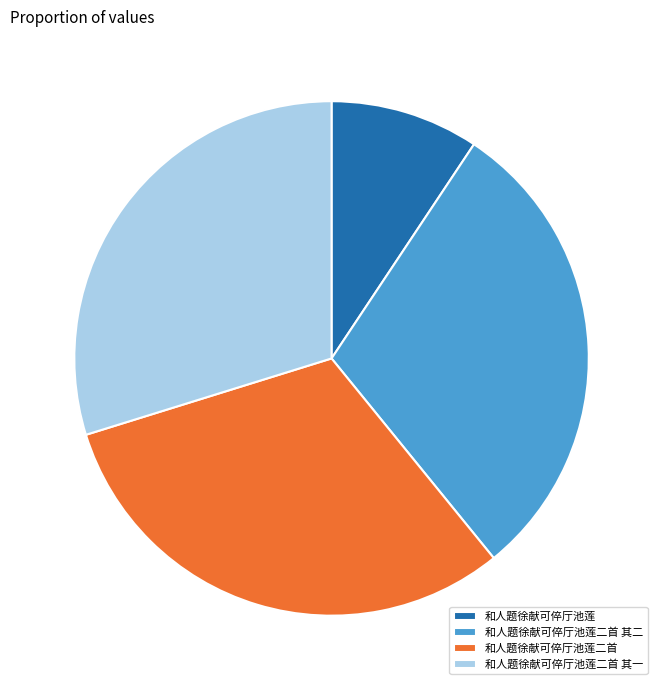

Is there any slice that represents more than half of the pie?

No